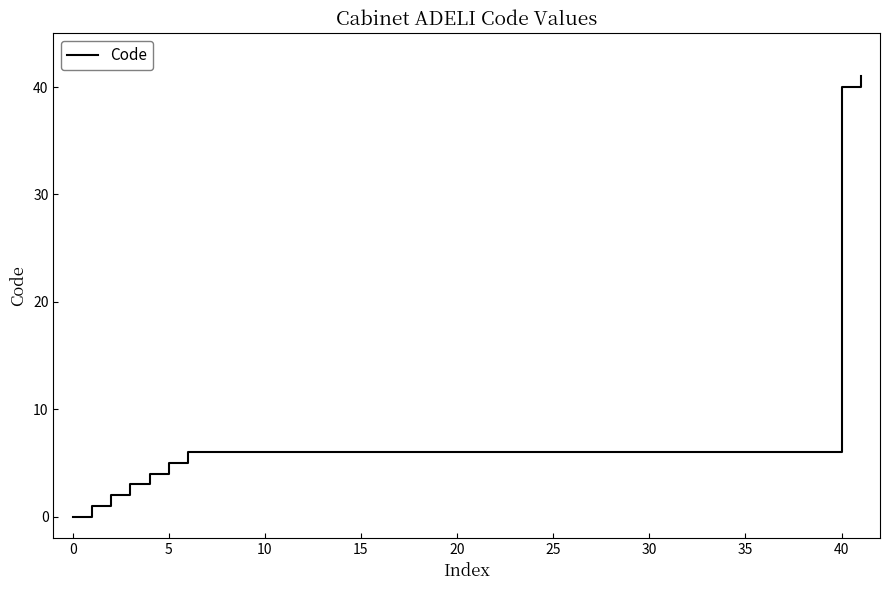

What is the difference between the maximum and minimum values?

41